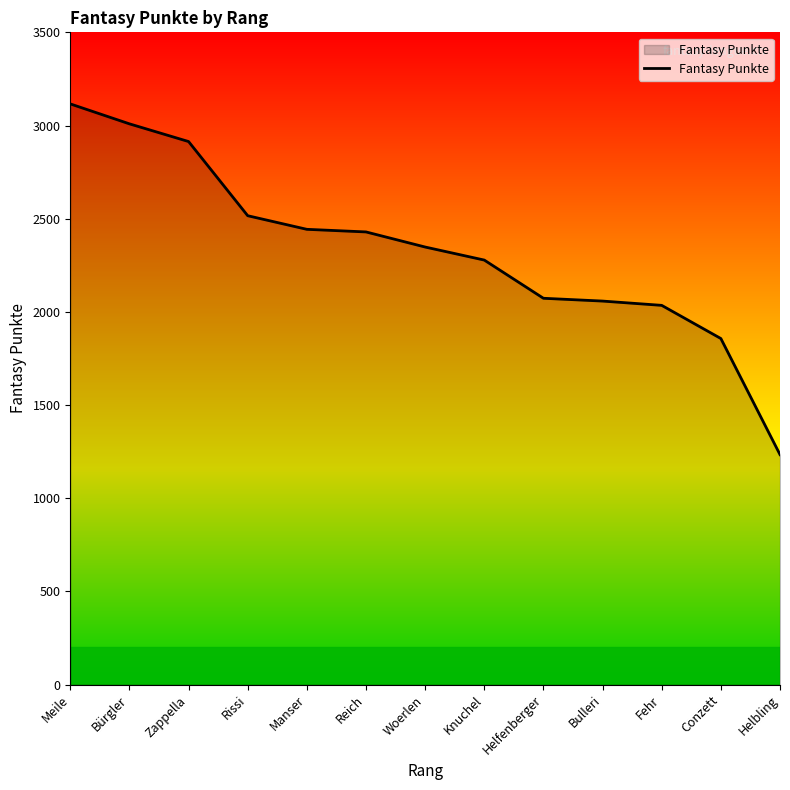

Reading left to right, transcribe all the data shown in this chart.

Meile=3116	Bürgler=3009	Zappella=2914	Rissi=2516	Manser=2443	Reich=2429	Woerlen=2348	Knuchel=2278	Helfenberger=2073	Bulleri=2058	Fehr=2035	Conzett=1857	Helbling=1234